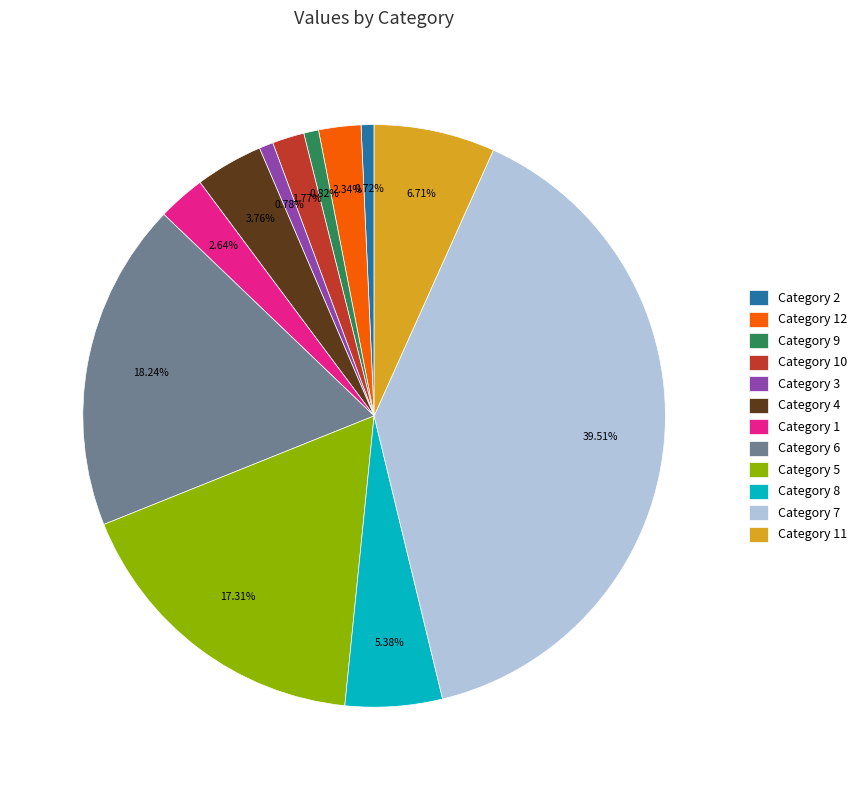

To the nearest percent, what is the average slice percentage?

8%